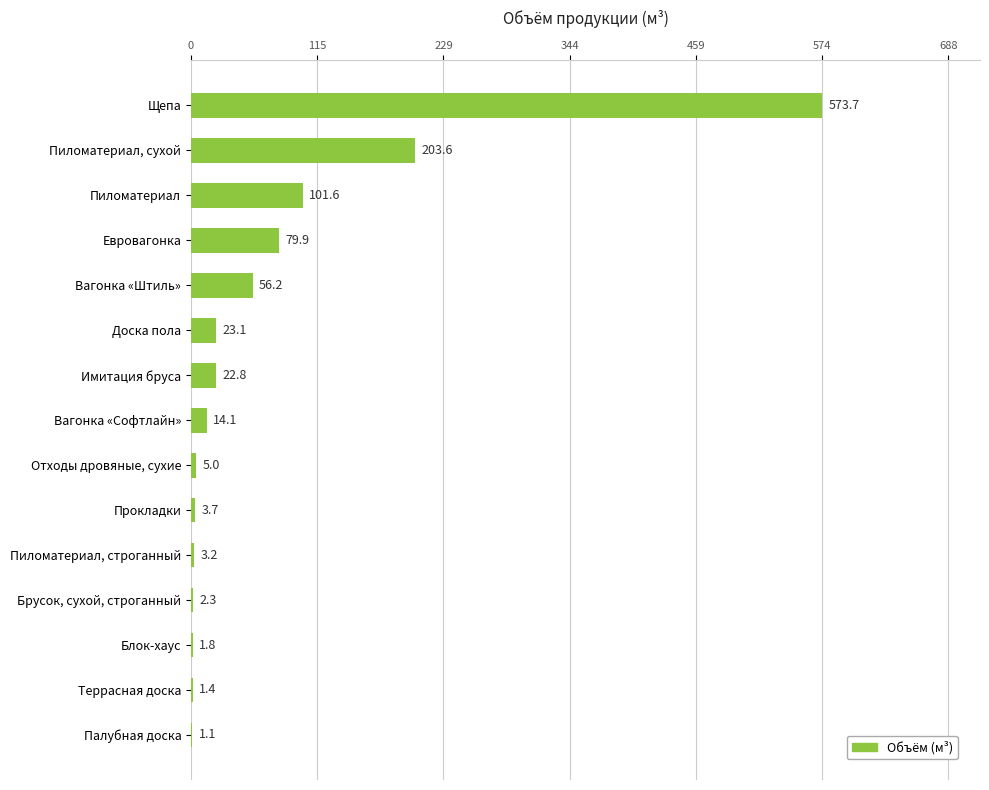

The value at Террасная доска is 1.4. True or false?

True